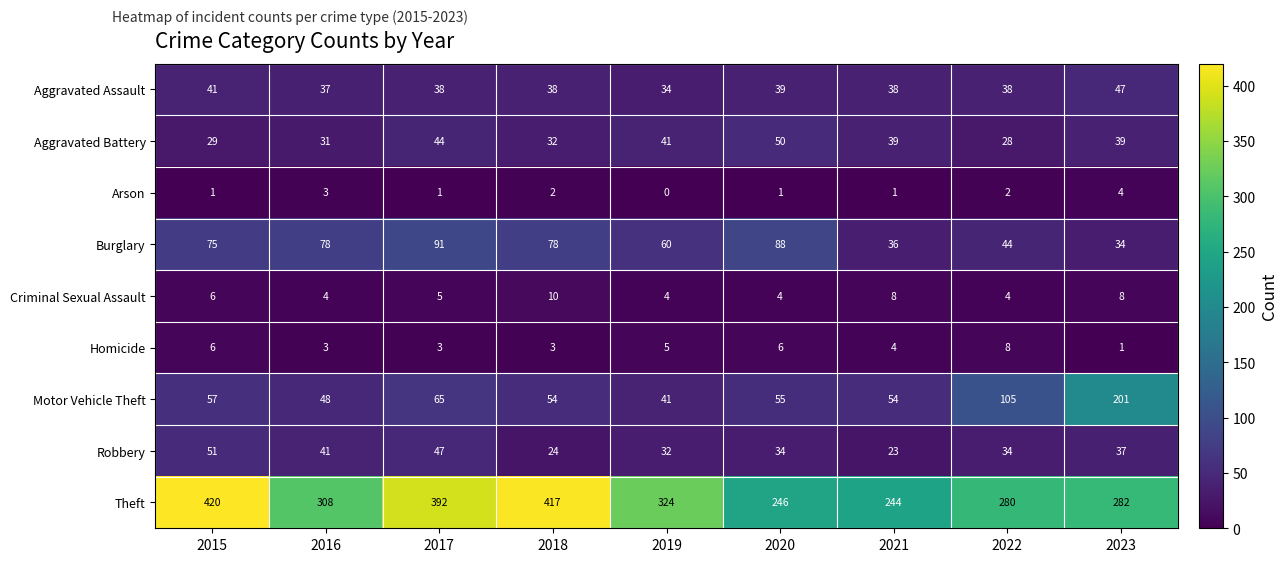

Where does the Criminal Sexual Assault series first go above 5?

2015